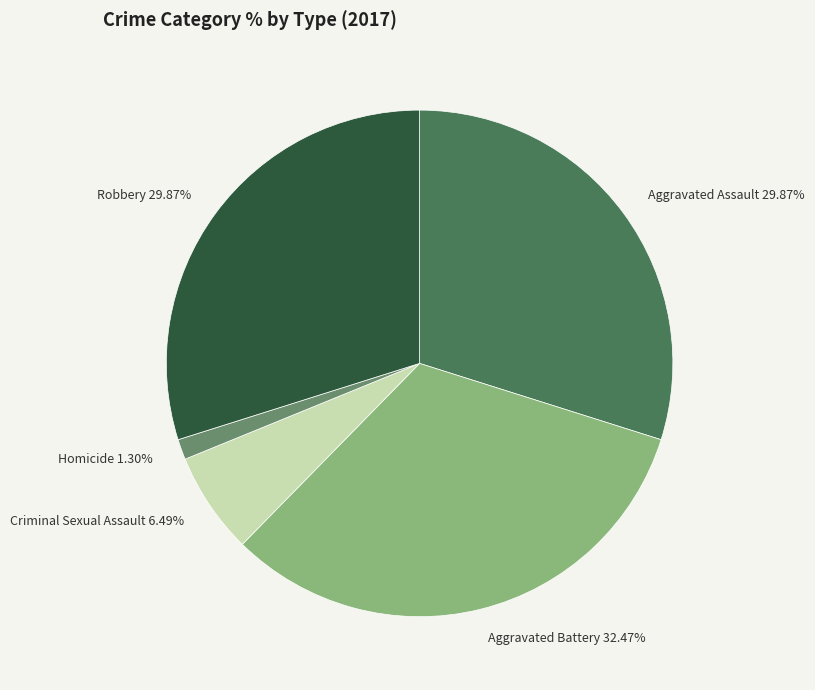

Does any single category account for the majority?

No